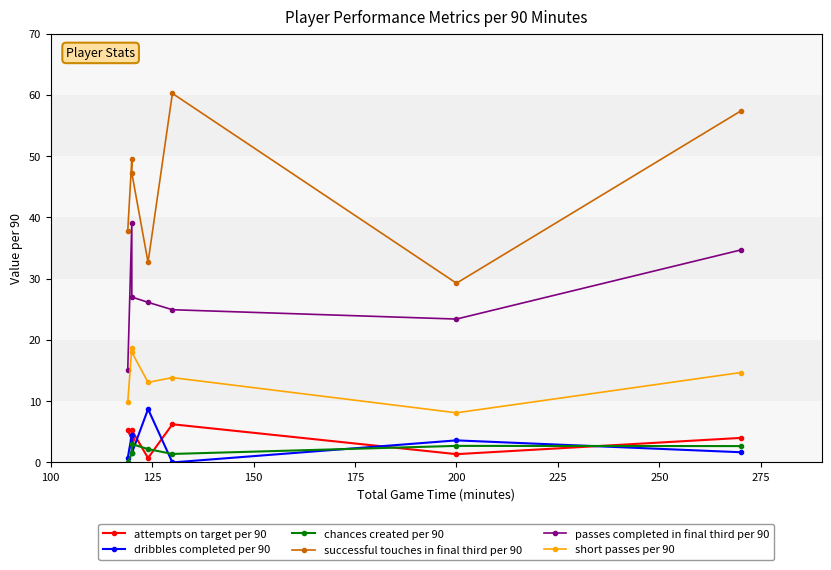

Rank the series by their maximum value, from lowest to highest.

chances created per 90, attempts on target per 90, dribbles completed per 90, short passes per 90, passes completed in final third per 90, successful touches in final third per 90